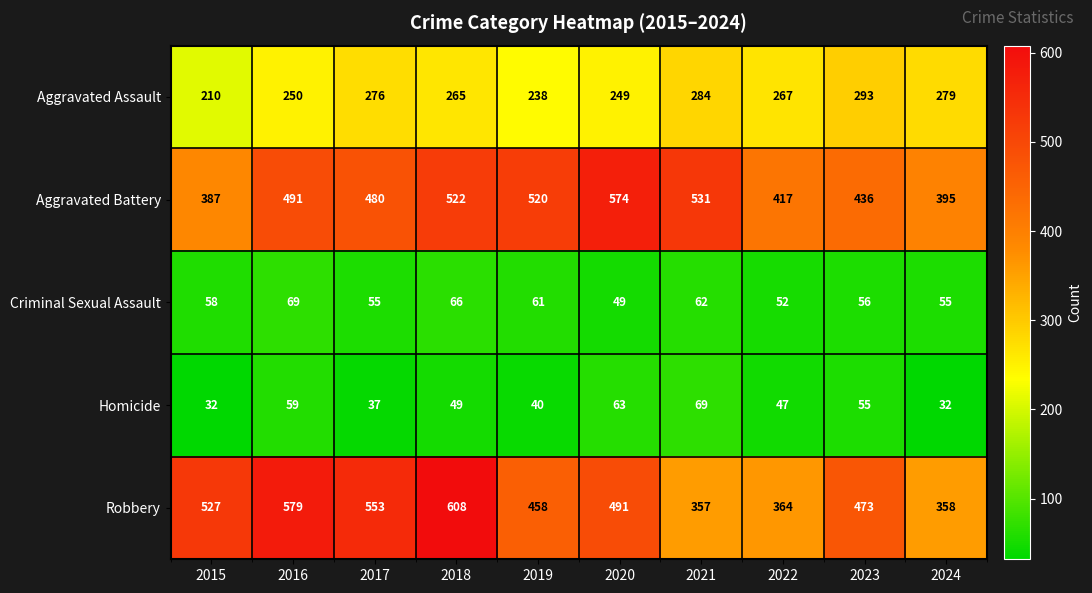

At how many categories does at least one series exceed 301?

10